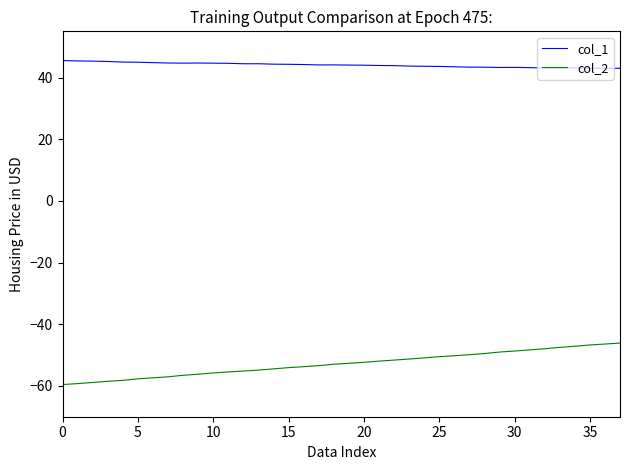

List the series in order of their overall mean, highest first.

col_1, col_2